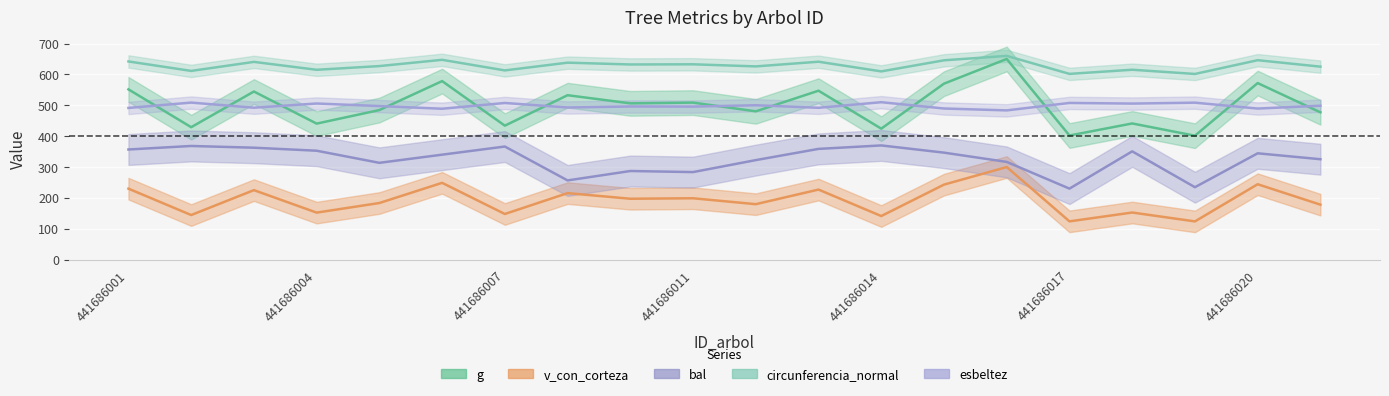

True or false: v_con_corteza has a value of 145.7 at 441686015.

False